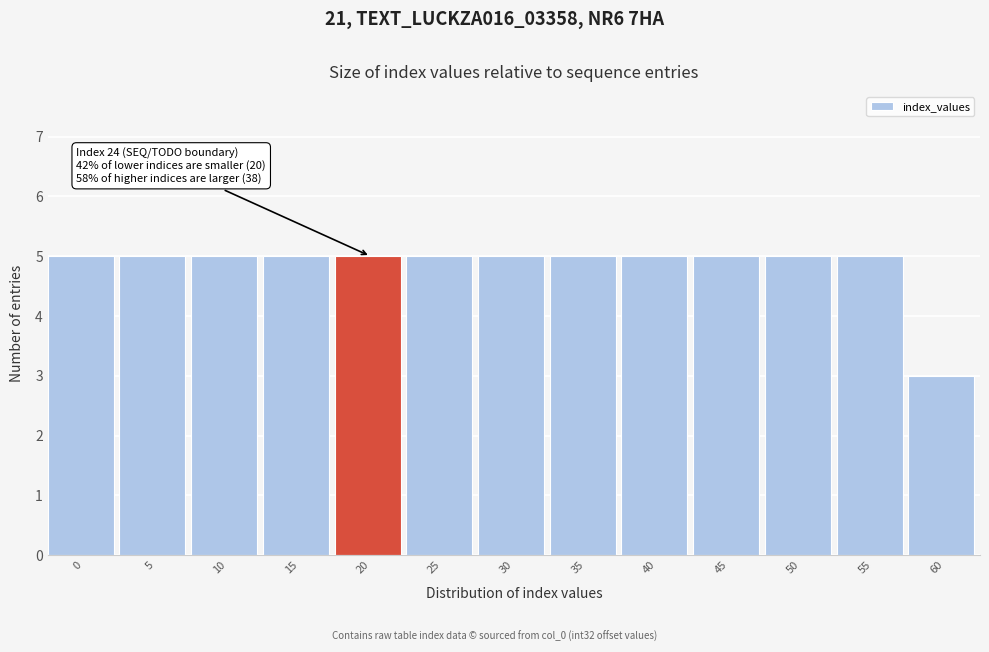

Reading left to right, transcribe all the data shown in this chart.

5	5	5	5	5	5	5	5	5	5	5	5	3